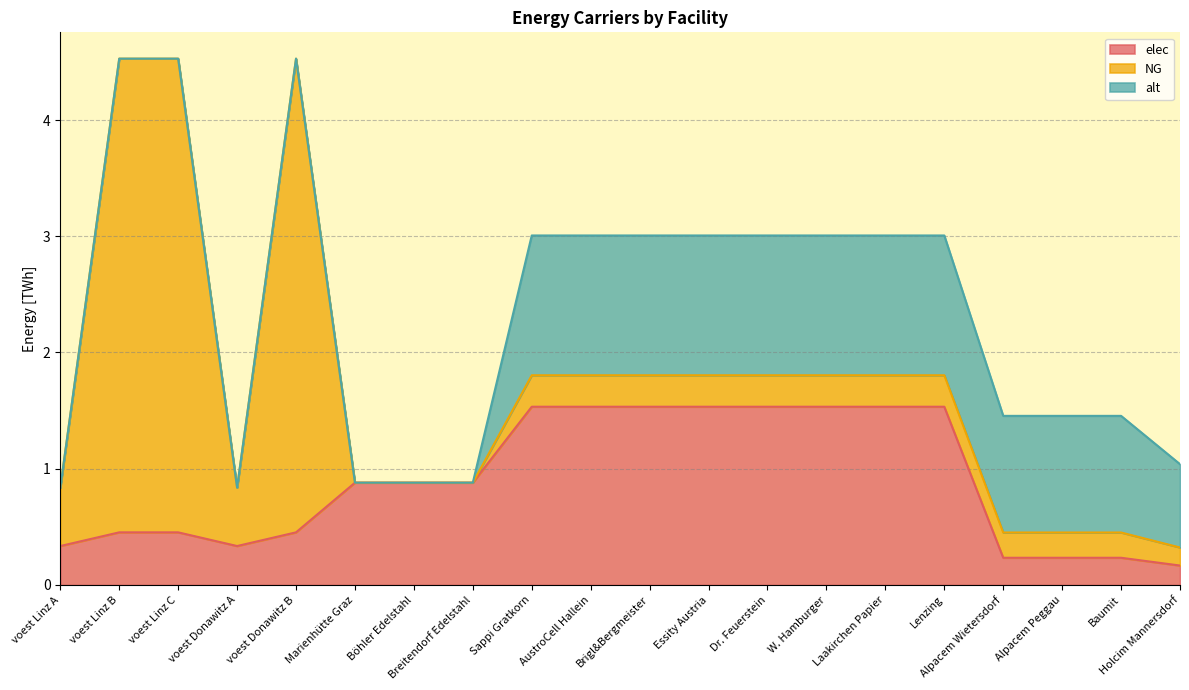

How many times do elec and alt cross each other?

1